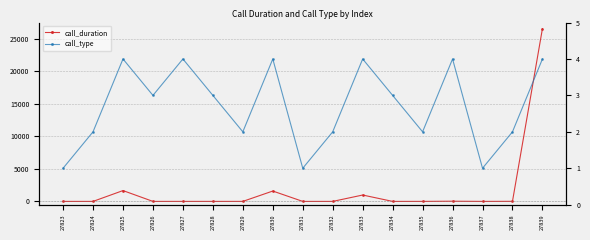

Rank the series at 27829 from lowest to highest value.

call_duration, call_type